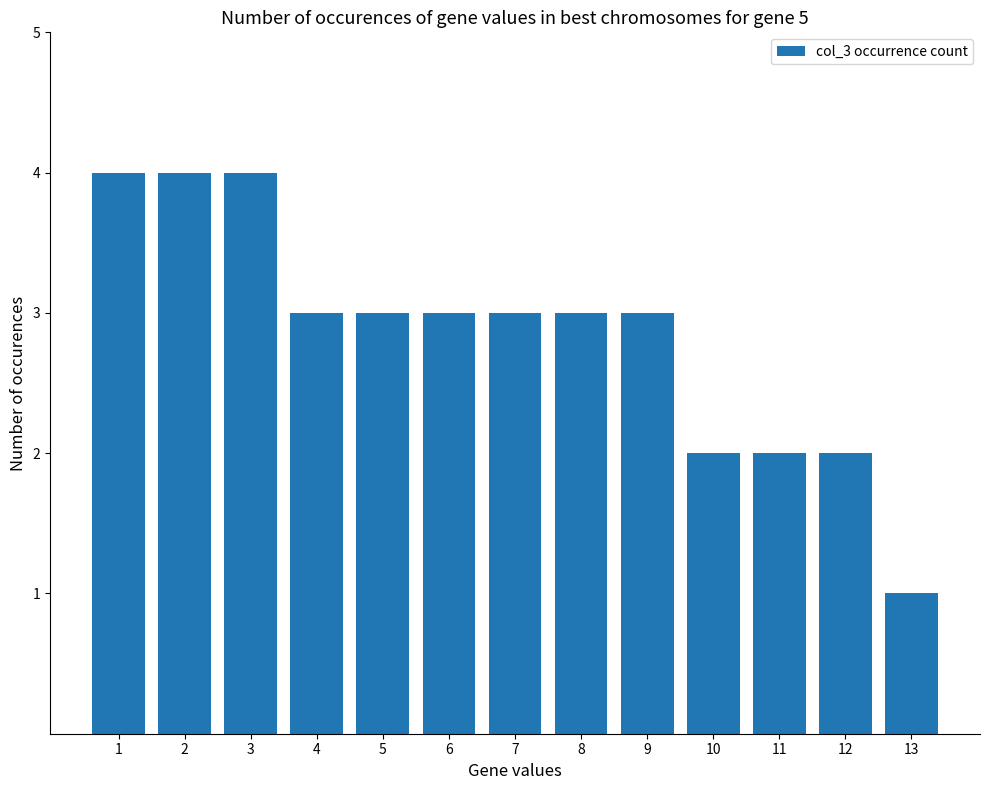

Does the chart contain stacked bars?

No